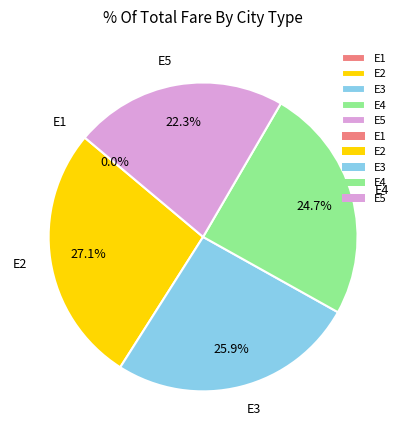

How many slices are in this pie chart?

5